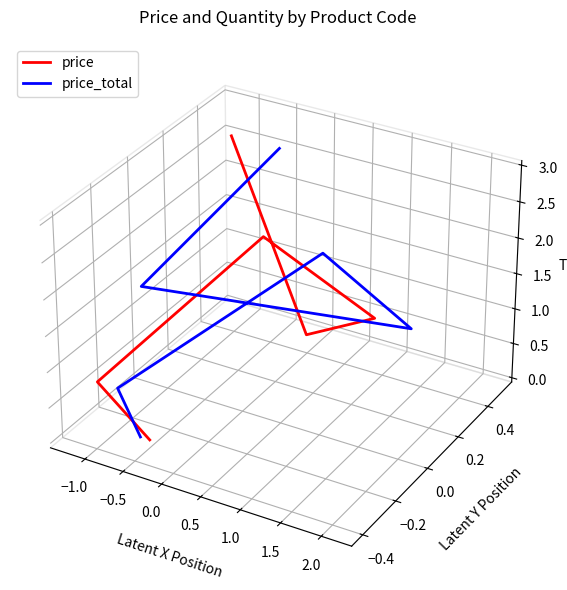

How many positive values does the price_total series have?

3